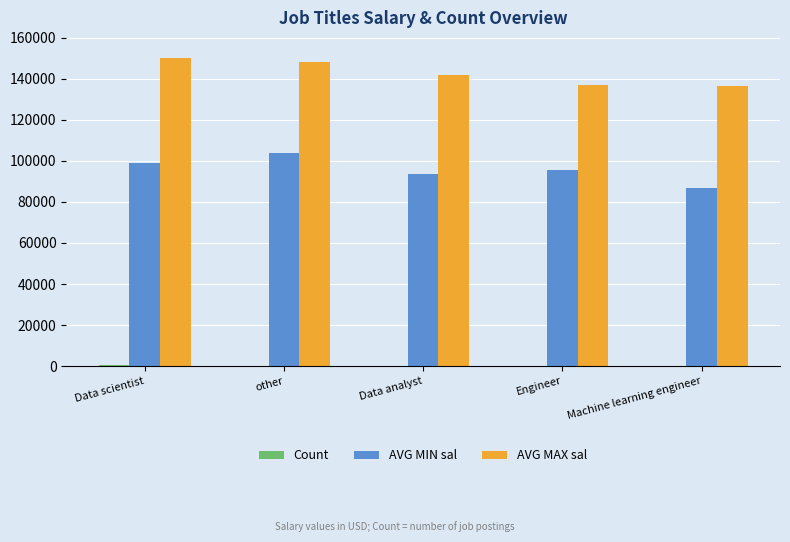

Which series has the largest range (max minus min)?

AVG MIN sal